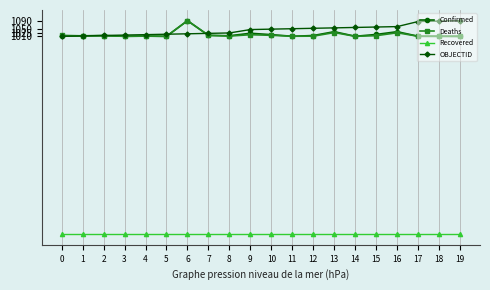

What is the sum of all Deaths values?

20355.3